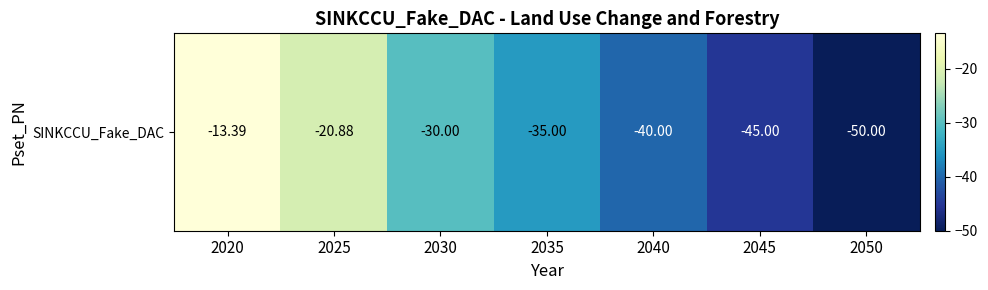

What is the change in value from 2020 to 2030?

-16.6